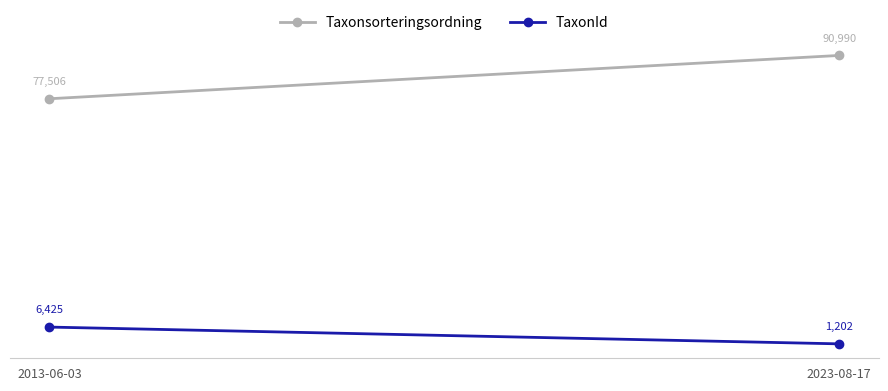

What is the approximate value of TaxonId at 2013-06-03, to the nearest 100?

6400